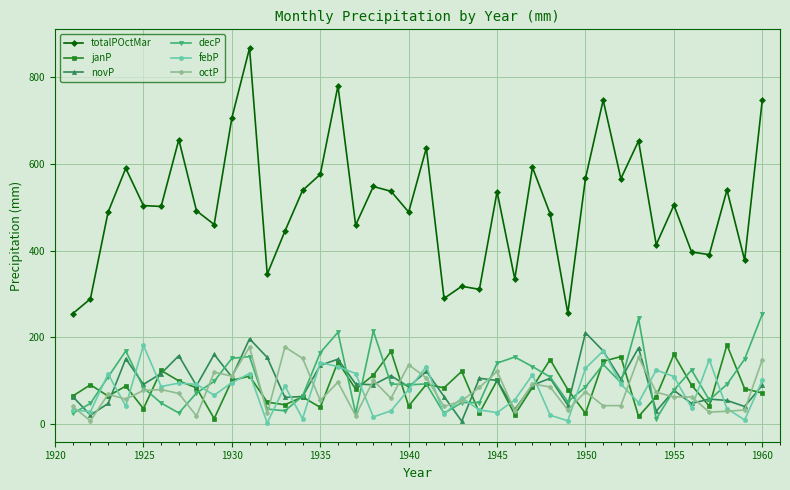

Count the number of categories in the chart.

40